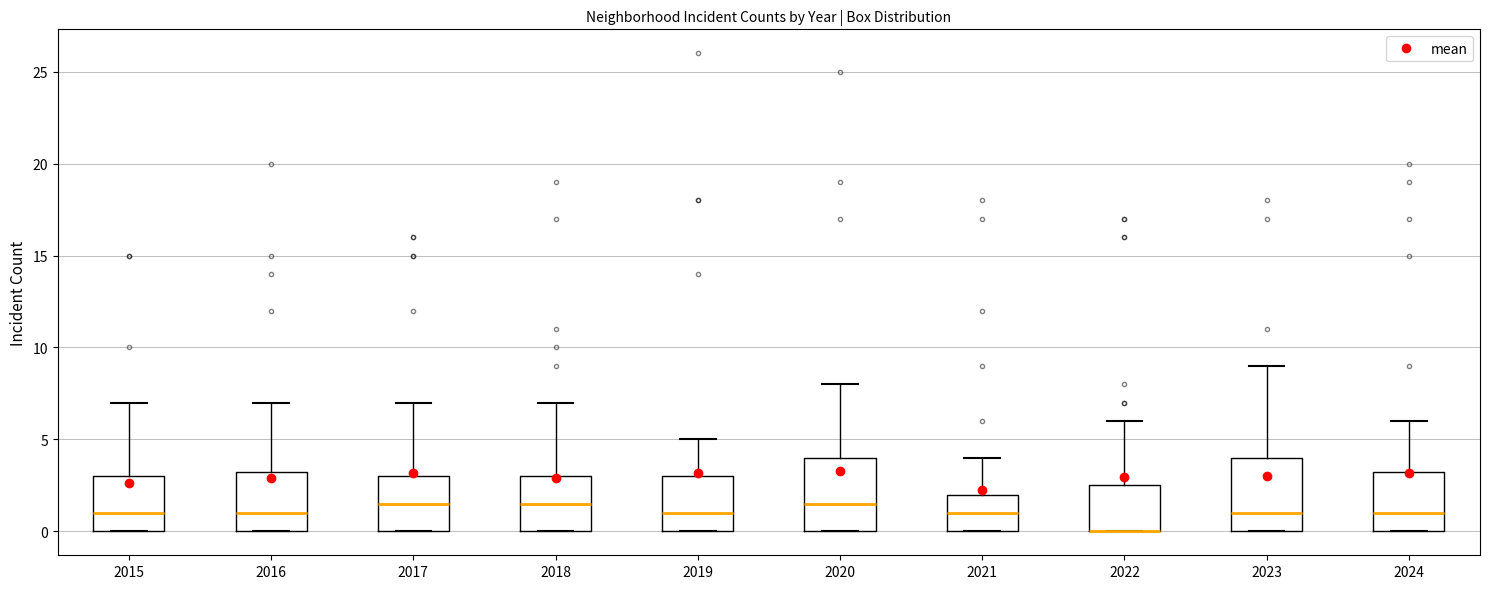

Reading left to right, transcribe this box plot: for each box, give where its median line is, the range the box spans, and where its two whiskers end, as read against the y-axis. The values are not printed on the chart, so give them approximately, as read against the axis.

2015: median 1.0, box 0.0 to 3.0, whiskers 0.0 to 7.0
2016: median 1.0, box 0.0 to 3.5, whiskers 0.0 to 7.0
2017: median 1.5, box 0.0 to 3.0, whiskers 0.0 to 7.0
2018: median 1.5, box 0.0 to 3.0, whiskers 0.0 to 7.0
2019: median 1.0, box 0.0 to 3.0, whiskers 0.0 to 5.0
2020: median 1.5, box 0.0 to 4.0, whiskers 0.0 to 8.0
2021: median 1.0, box 0.0 to 2.0, whiskers 0.0 to 4.0
2022: median 0.0 (drawn on the box's lower edge), box 0.0 to 2.5, whiskers 0.0 to 6.0
2023: median 1.0, box 0.0 to 4.0, whiskers 0.0 to 9.0
2024: median 1.0, box 0.0 to 3.5, whiskers 0.0 to 6.0